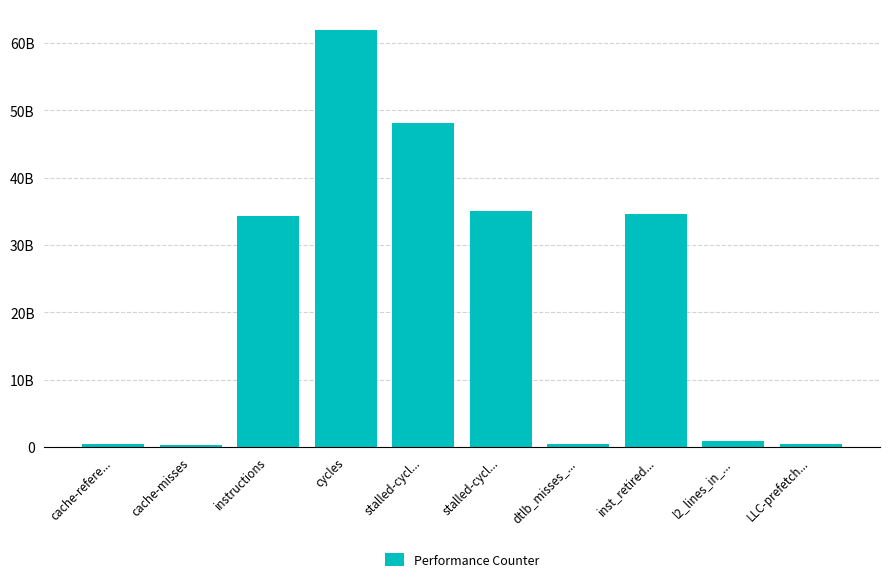

Are the bars horizontal?

No